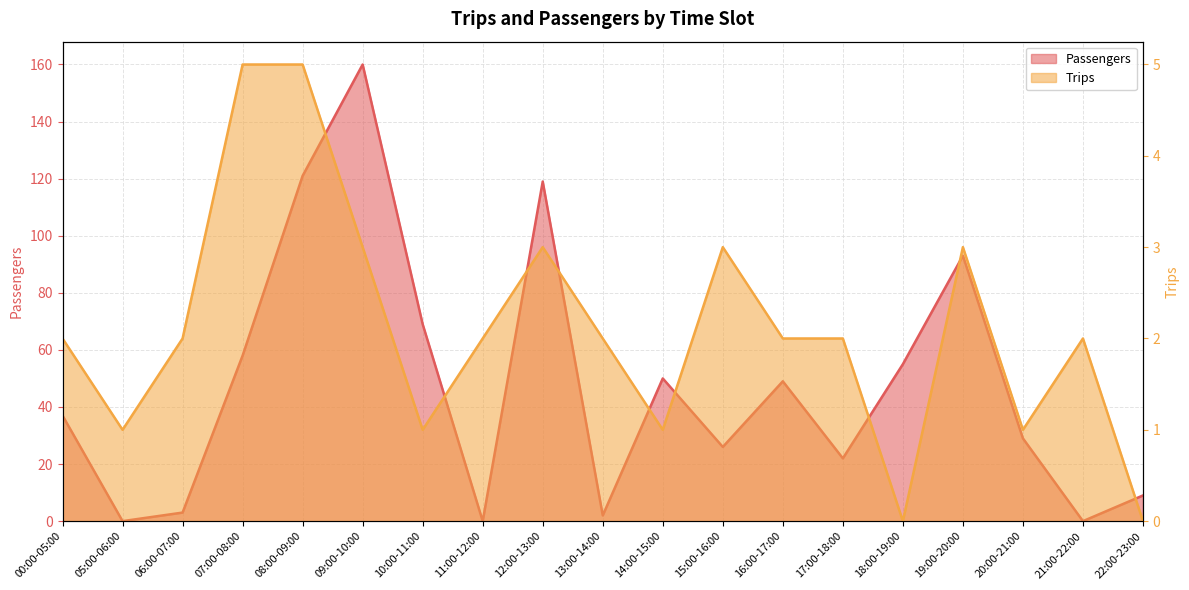

The value of Trips at 22:00-23:00 is 0. True or false?

True